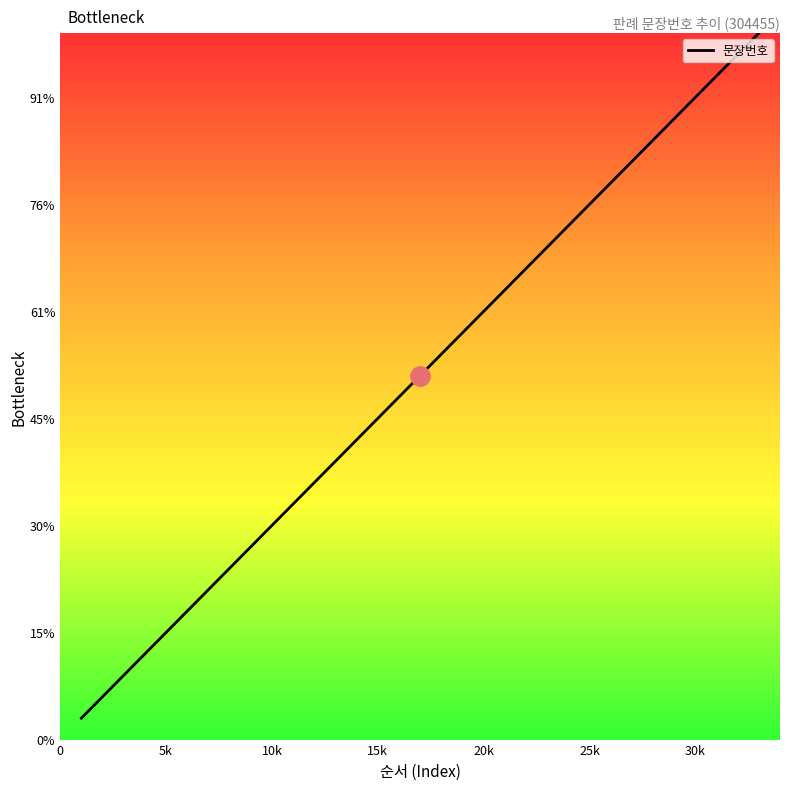

Is this an area chart (filled region under the line)?

No